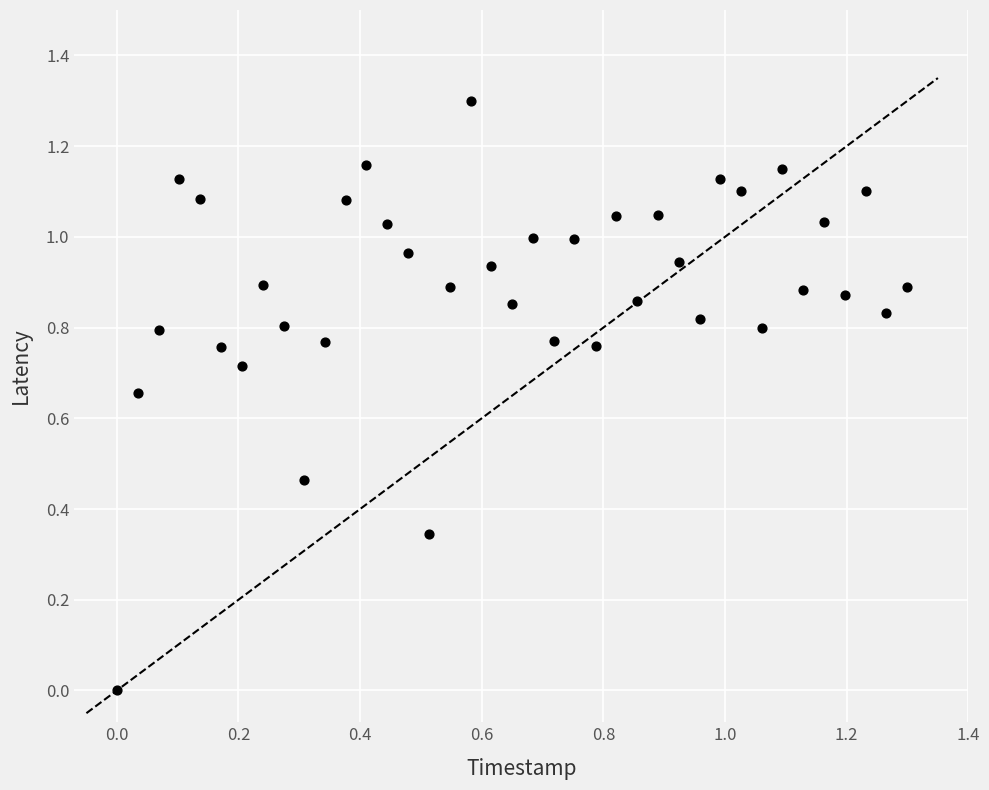

What is the range of X values (max minus min)?

1.3